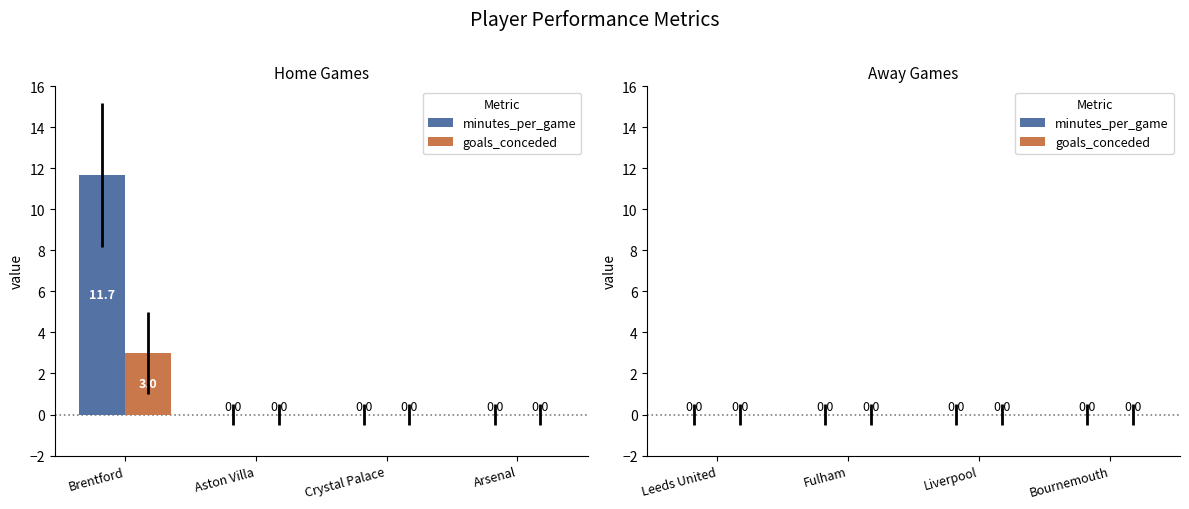

At which category is the sum across all series the highest?

Brentford